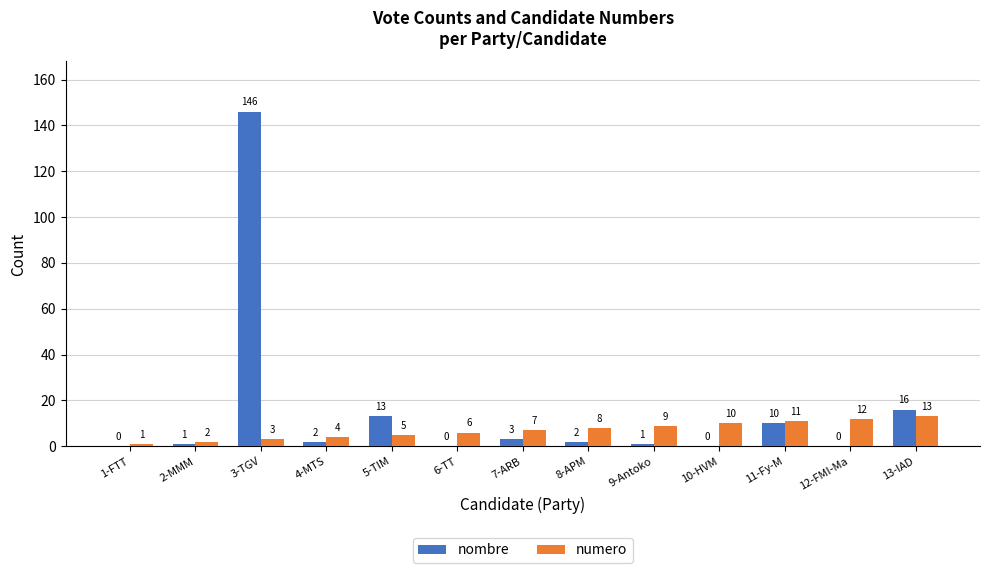

The value of numero at 2-MMM is 2. True or false?

True